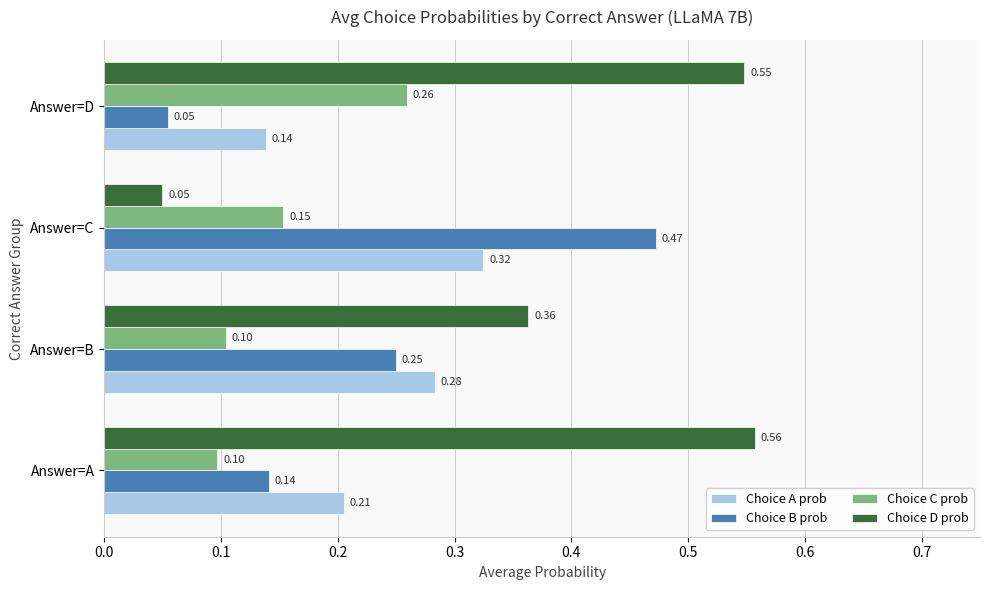

Which series has the largest range (max minus min)?

Choice D prob